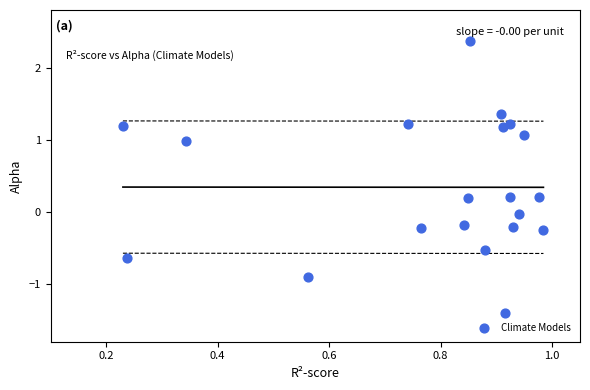

What is the range of X values (max minus min)?

0.8